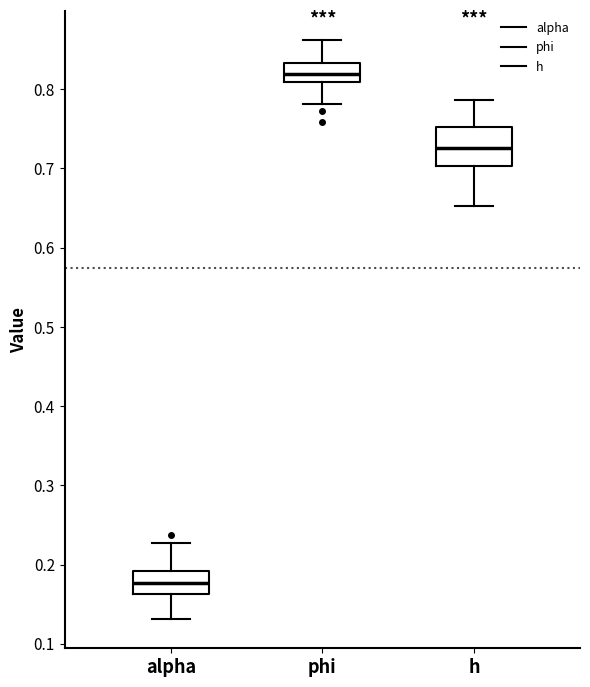

Comparing the boxes themselves (not the whiskers), which one is the tallest?

h